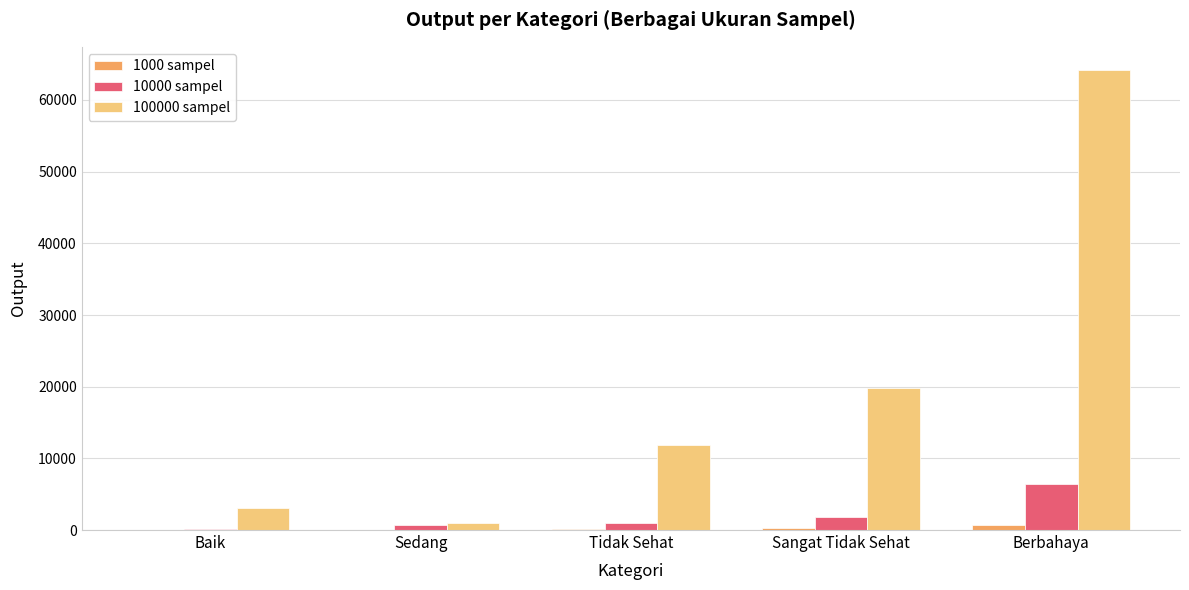

Are the bars grouped side by side (vs. stacked)?

Yes